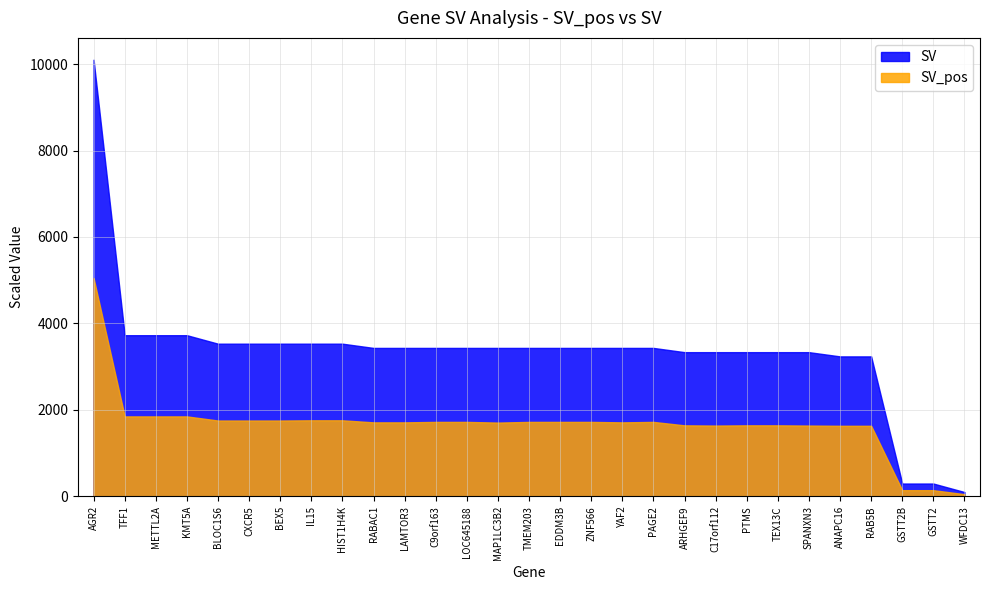

How many series are shown in this chart?

2